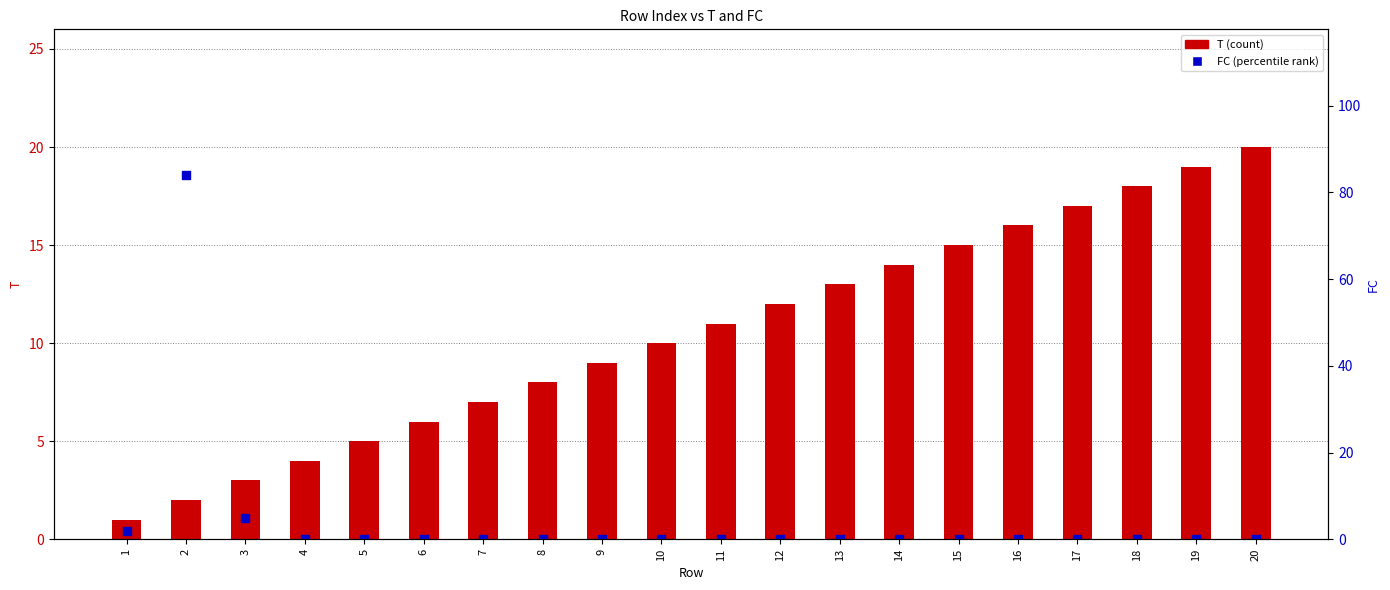

Which series has the widest spread of Y values?

FC (percentile)